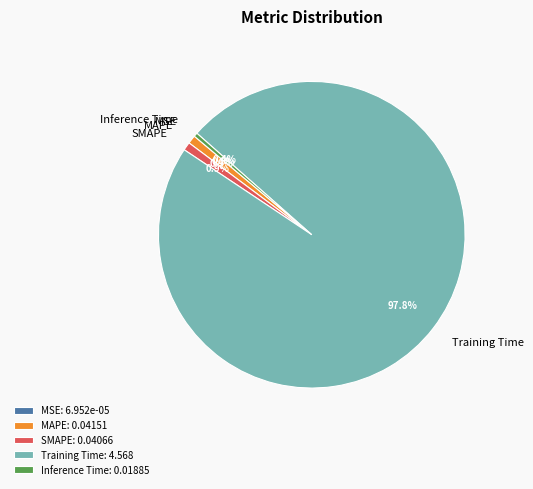

To the nearest percent, what percentage of the pie is Training Time?

98%